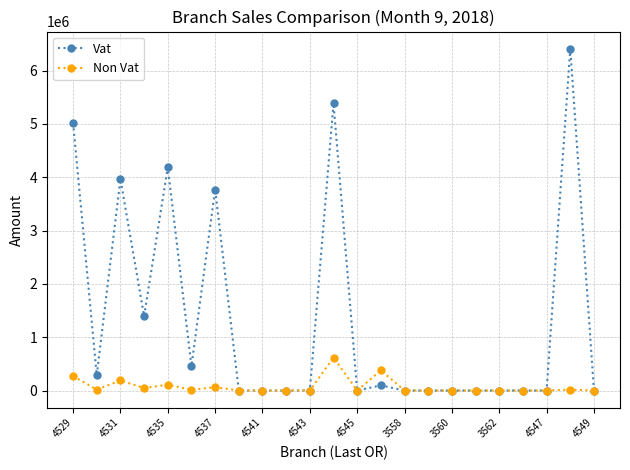

Which series has the largest range (max minus min)?

Vat